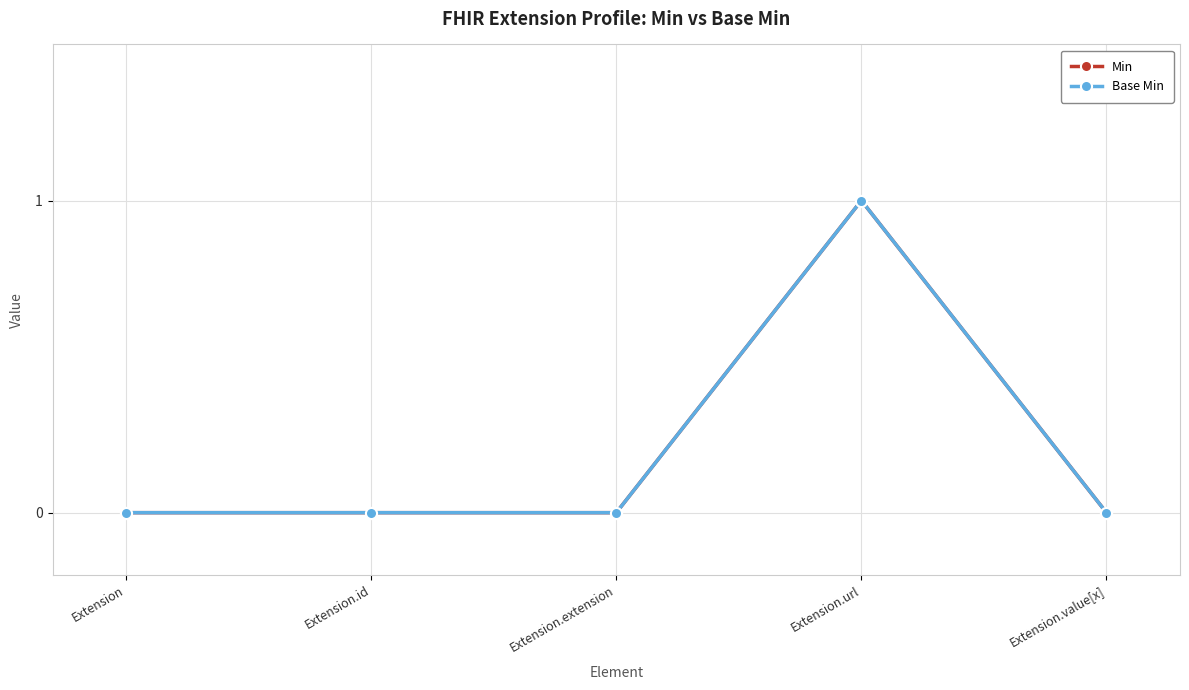

True or false: Min and Base Min cross at least once.

False